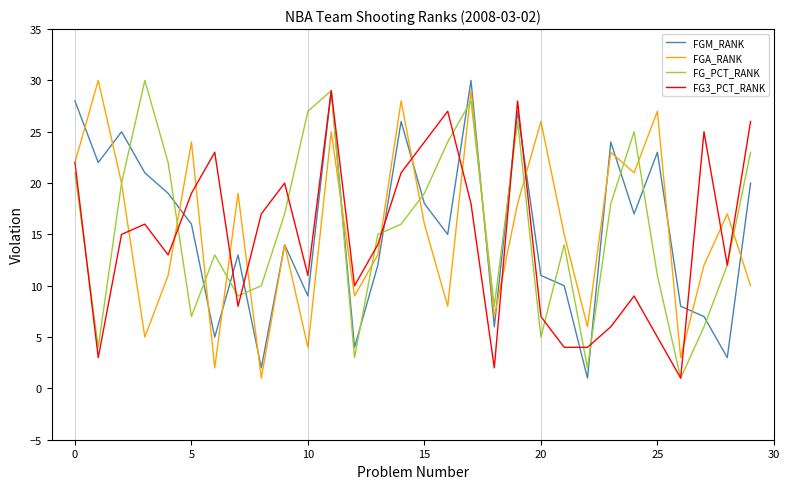

What is the maximum value for FGA_RANK?

30